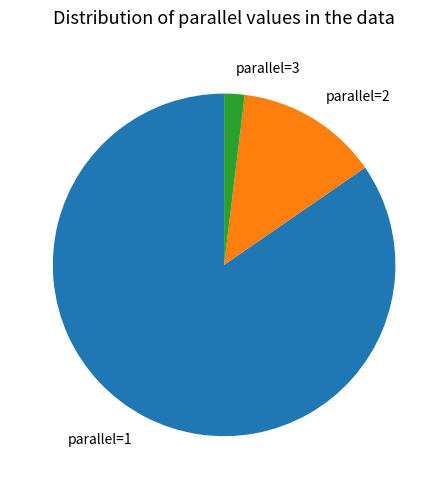

Which category has the biggest portion of the pie?

parallel=1